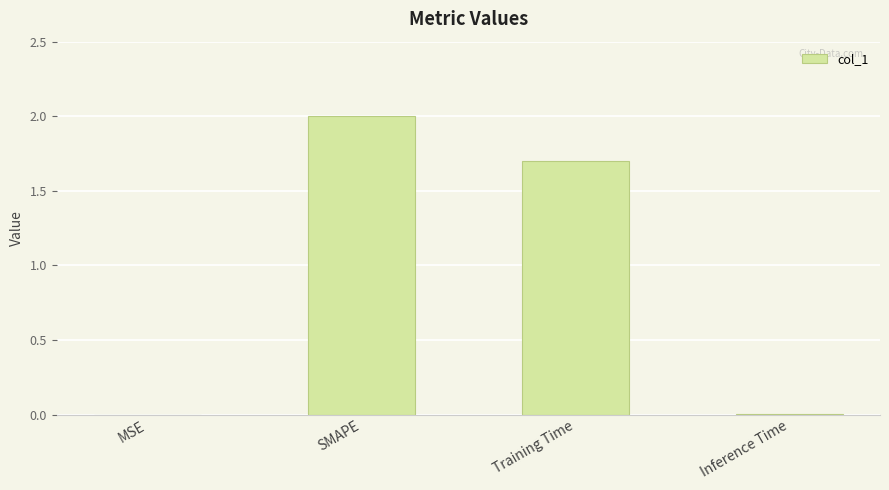

Which category has the highest value across all series?

SMAPE